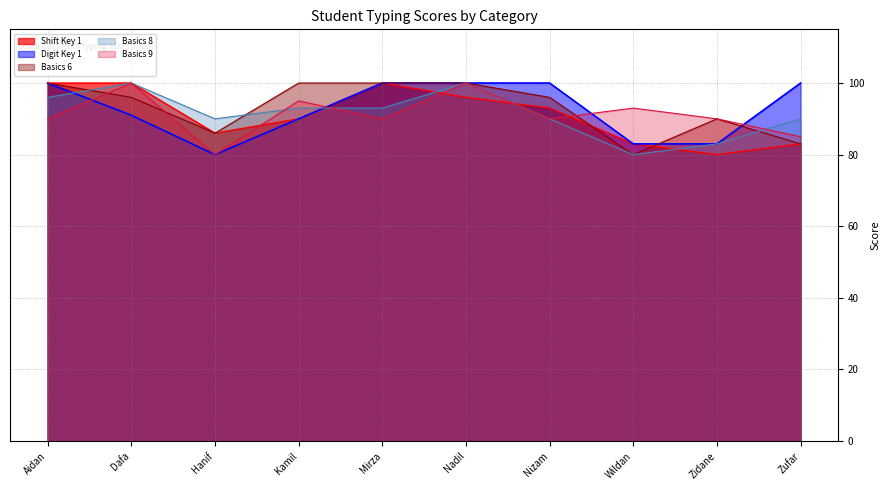

Which series has the widest spread of values?

Shift Key 1